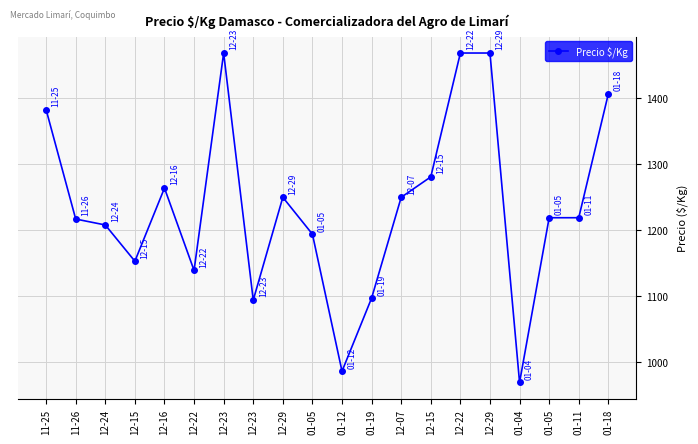

The chart shows a value of 504 at 12-15. True or false?

False